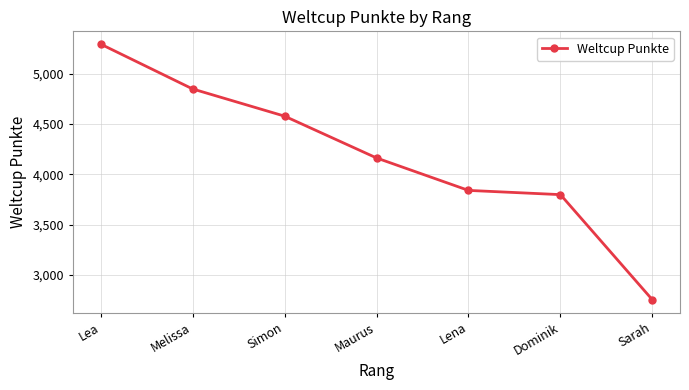

Is it true that the value at Sarah is 2755?

True